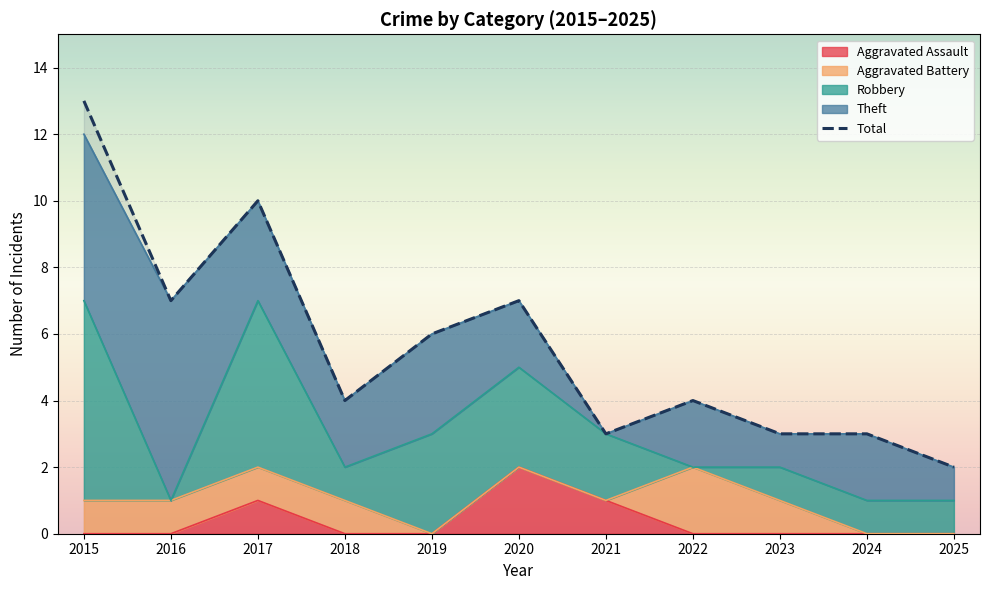

Rank the categories by value from lowest to highest.

2025, 2021, 2023, 2024, 2018, 2022, 2019, 2016, 2020, 2017, 2015